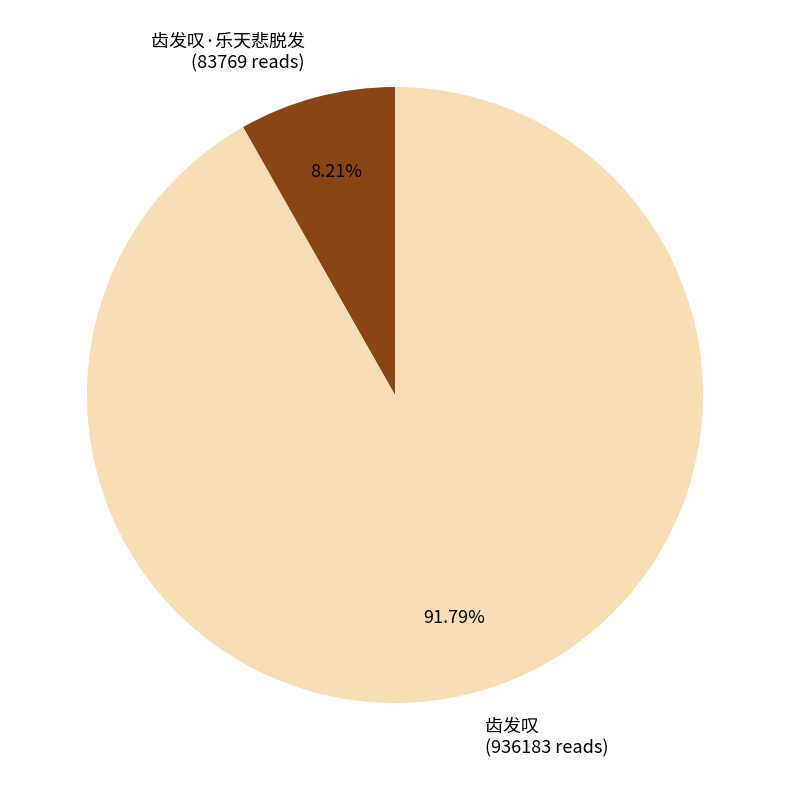

To the nearest percent, what is the combined percentage of 齿发叹 and 齿发叹·乐天悲脱发?

100%